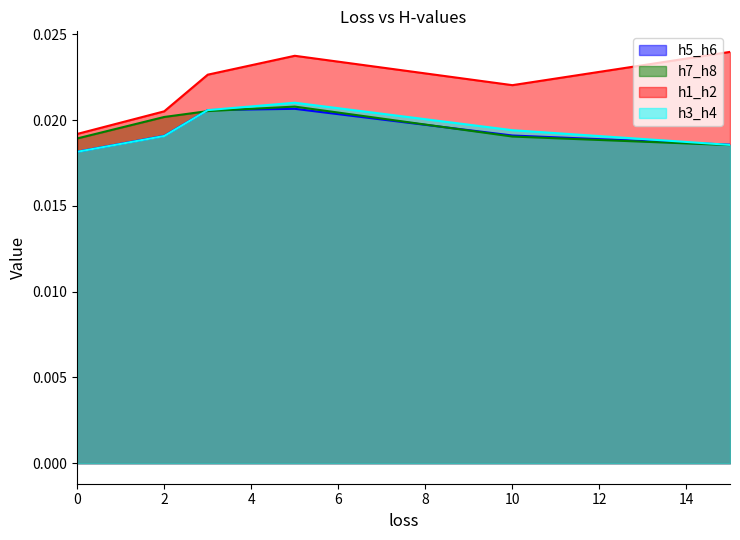

Which series has the widest spread of values?

h1_h2